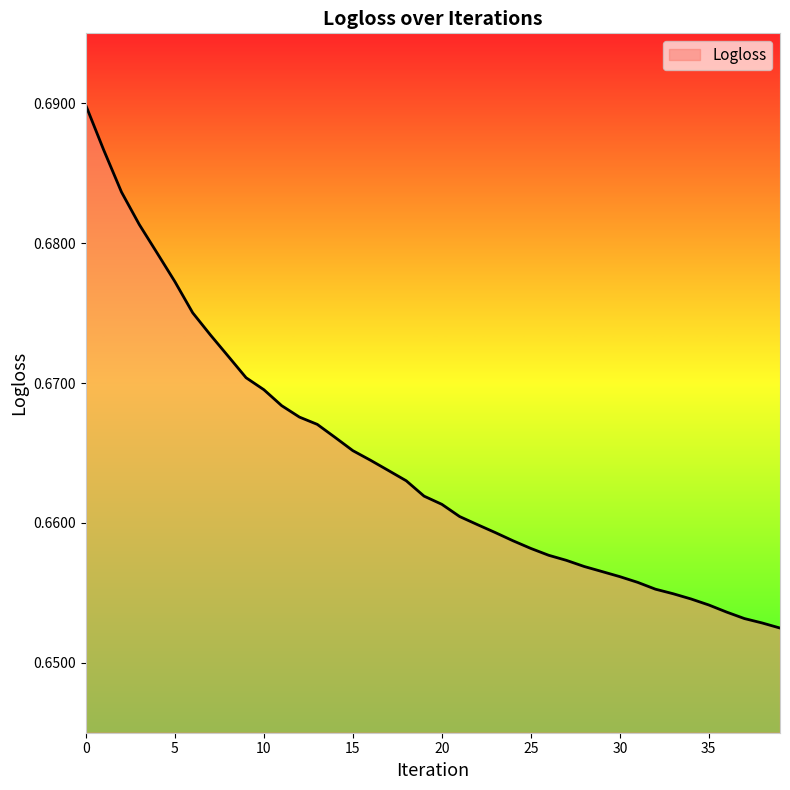

What is the value of the 13th point from the left?

0.7